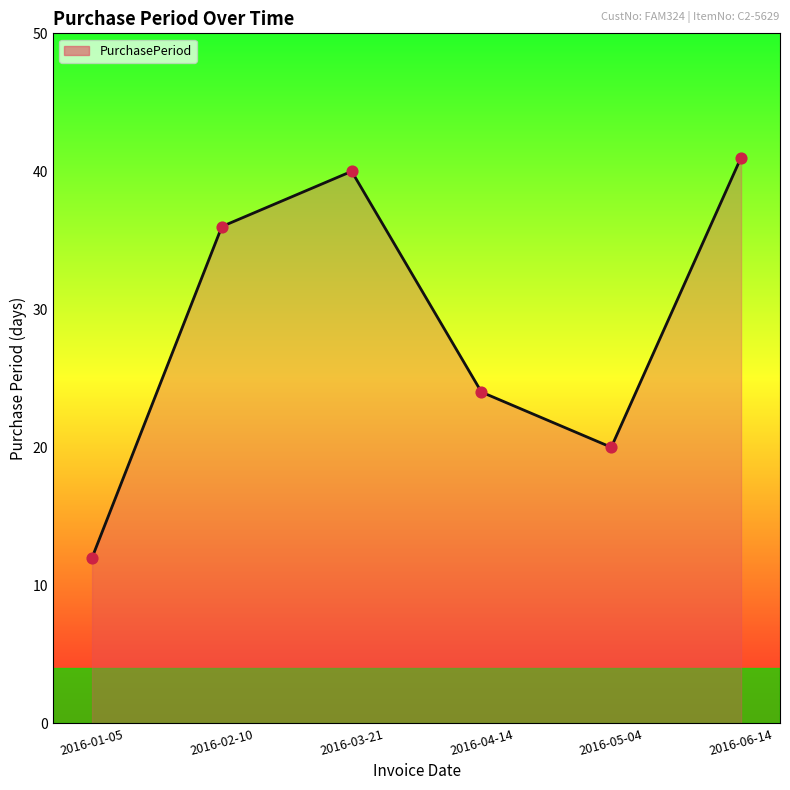

Which has a higher value, 2016-02-10 or 2016-05-04?

2016-02-10